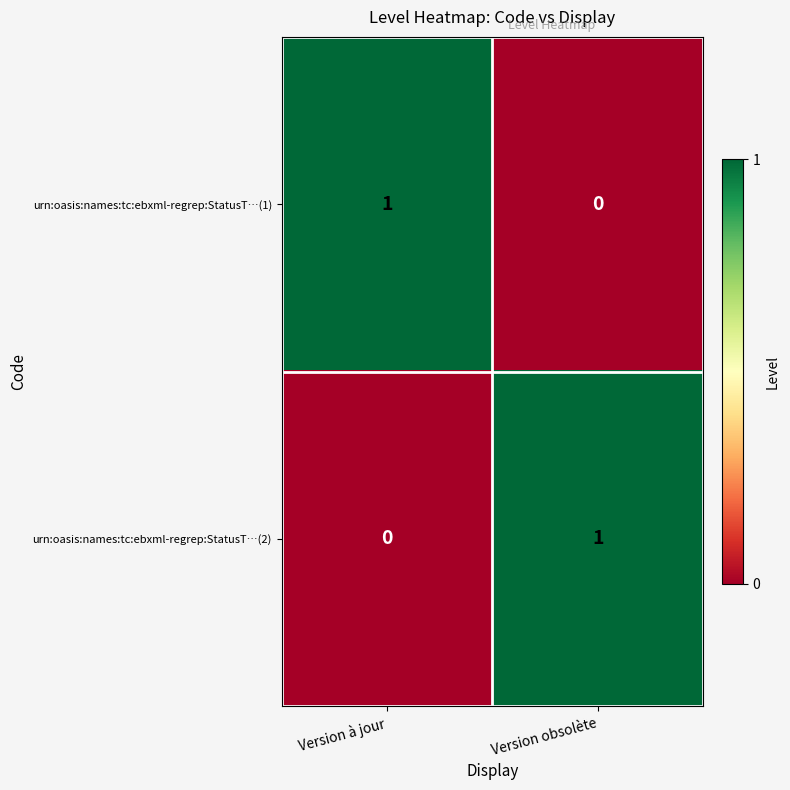

Rank the categories by urn:oasis:names:tc:ebxml-regrep:StatusT…(2) value from highest to lowest.

Version obsolète, Version à jour